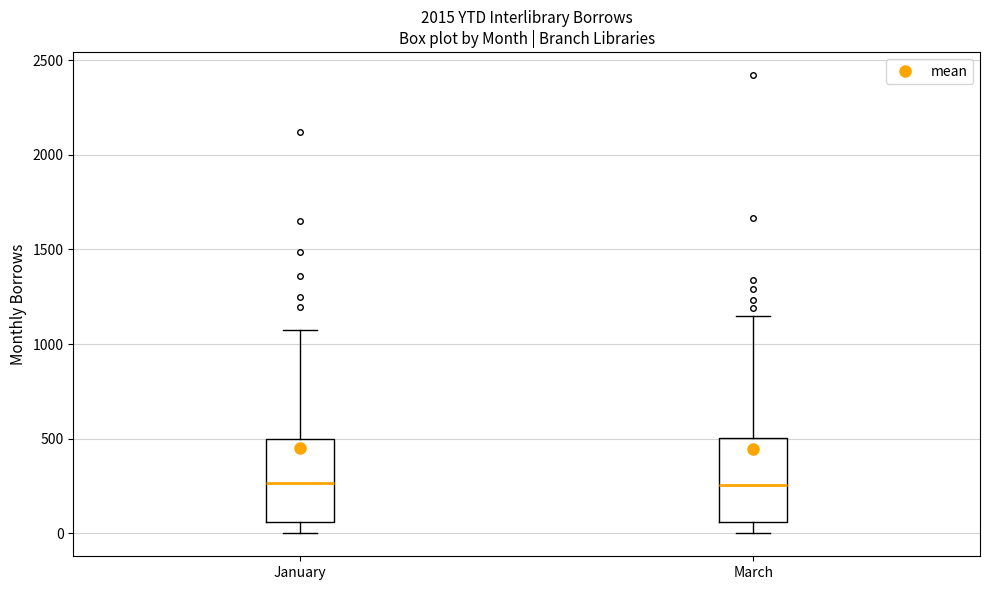

Reading left to right, transcribe this box plot: for each box, give where its median line is, the range the box spans, and where its two whiskers end, as read against the y-axis. The values are not printed on the chart, so give them approximately, as read against the axis.

January: median 250, box 50 to 500, whiskers 0 to 1050
March: median 250, box 50 to 500, whiskers 0 to 1150